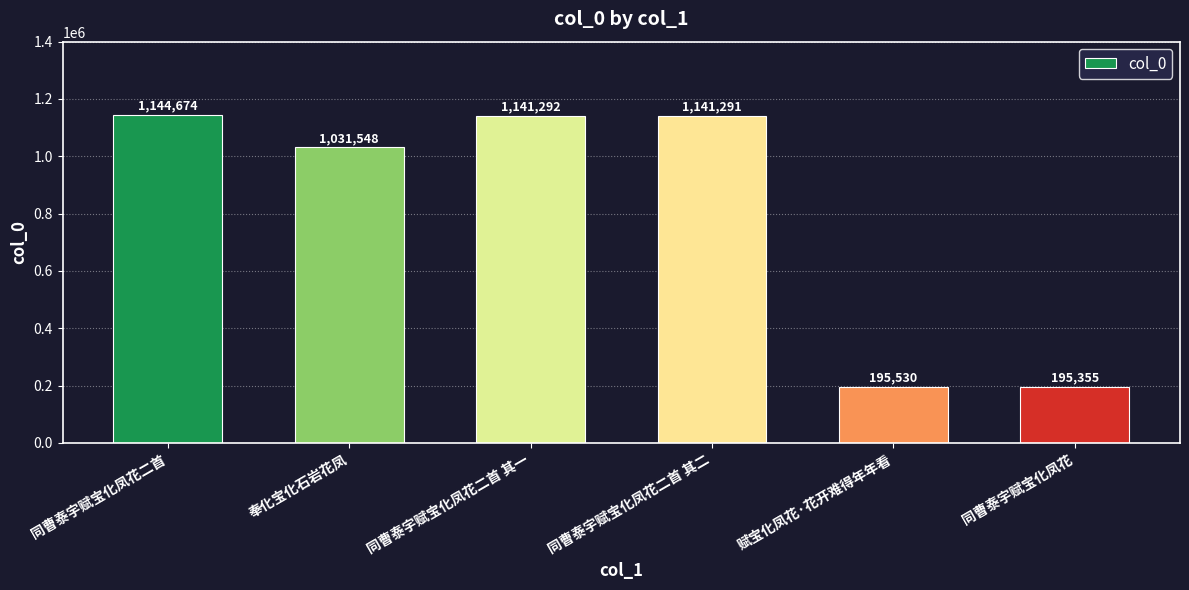

What is the smallest value displayed?

195355